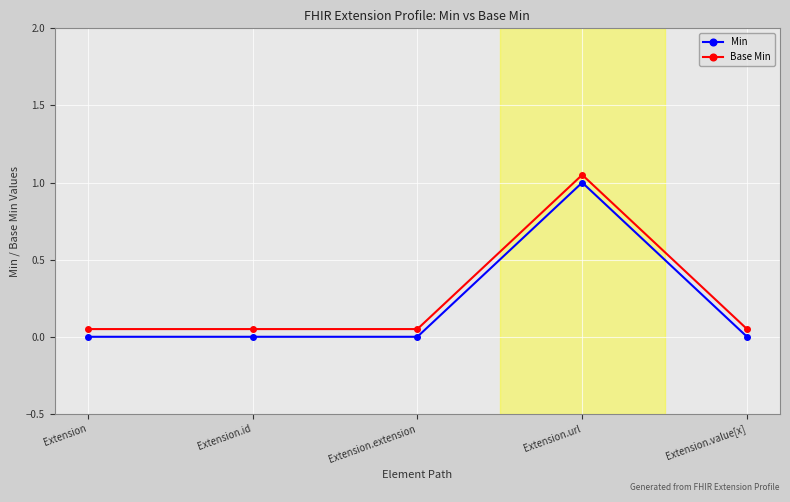

What is the total value across all series at Extension?

0.1